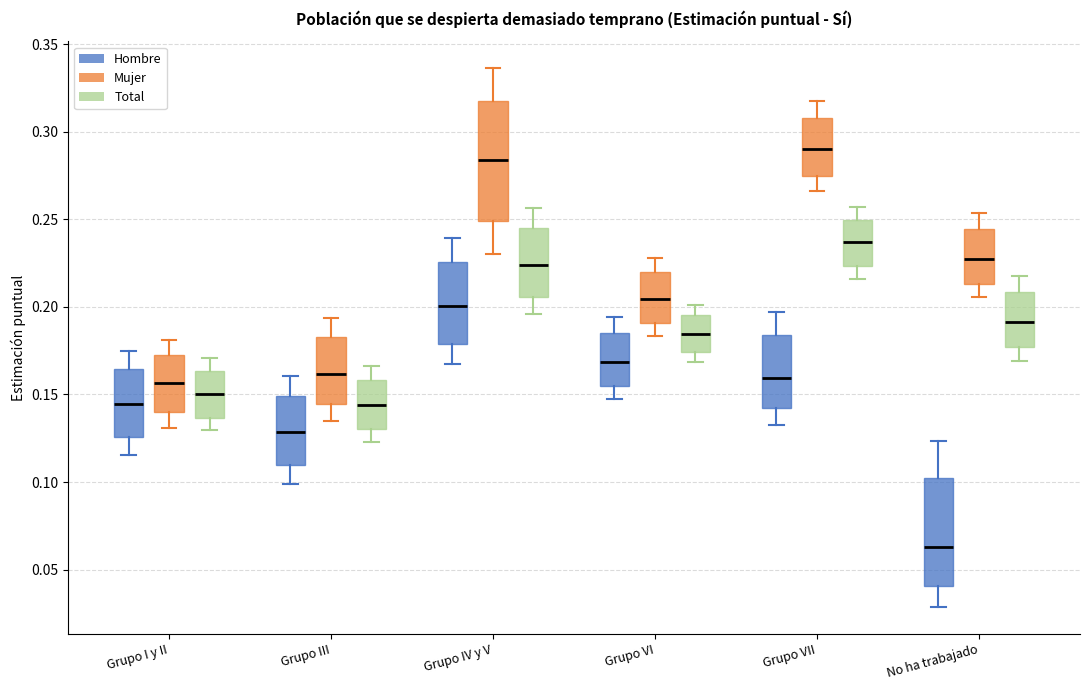

Reading left to right, read every box against the y-axis: the position of its median line, the range the box covers, and the ends of its whiskers. The values are not printed on the chart, so give them approximately, as read against the axis.

Grupo I y II (Hombre): median 0.145, box 0.125 to 0.165, whiskers 0.115 to 0.175
Grupo I y II (Mujer): median 0.155, box 0.140 to 0.170, whiskers 0.130 to 0.180
Grupo I y II (Total): median 0.150, box 0.135 to 0.165, whiskers 0.130 to 0.170
Grupo III (Hombre): median 0.130, box 0.110 to 0.150, whiskers 0.100 to 0.160
Grupo III (Mujer): median 0.160, box 0.145 to 0.185, whiskers 0.135 to 0.195
Grupo III (Total): median 0.145, box 0.130 to 0.160, whiskers 0.125 to 0.165
Grupo IV y V (Hombre): median 0.200, box 0.180 to 0.225, whiskers 0.165 to 0.240
Grupo IV y V (Mujer): median 0.285, box 0.250 to 0.320, whiskers 0.230 to 0.335
Grupo IV y V (Total): median 0.225, box 0.205 to 0.245, whiskers 0.195 to 0.255
Grupo VI (Hombre): median 0.170, box 0.155 to 0.185, whiskers 0.145 to 0.195
Grupo VI (Mujer): median 0.205, box 0.190 to 0.220, whiskers 0.185 to 0.230
Grupo VI (Total): median 0.185, box 0.175 to 0.195, whiskers 0.170 to 0.200
Grupo VII (Hombre): median 0.160, box 0.140 to 0.185, whiskers 0.135 to 0.195
Grupo VII (Mujer): median 0.290, box 0.275 to 0.310, whiskers 0.265 to 0.320
Grupo VII (Total): median 0.235, box 0.225 to 0.250, whiskers 0.215 to 0.255
No ha trabajado (Hombre): median 0.065, box 0.040 to 0.100, whiskers 0.030 to 0.125
No ha trabajado (Mujer): median 0.225, box 0.215 to 0.245, whiskers 0.205 to 0.255
No ha trabajado (Total): median 0.190, box 0.175 to 0.210, whiskers 0.170 to 0.215